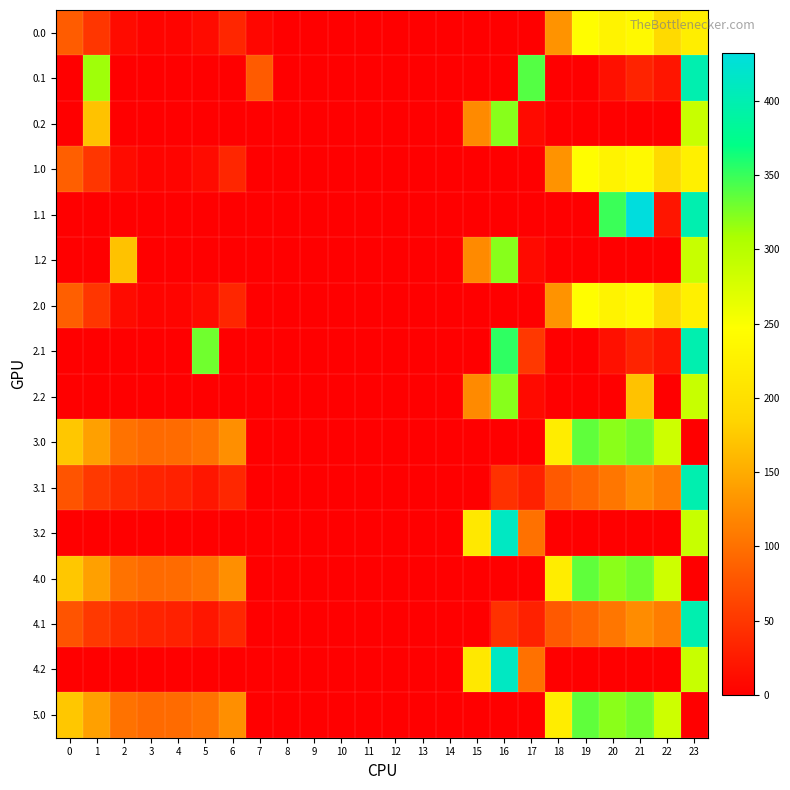

How many series are shown in this chart?

16